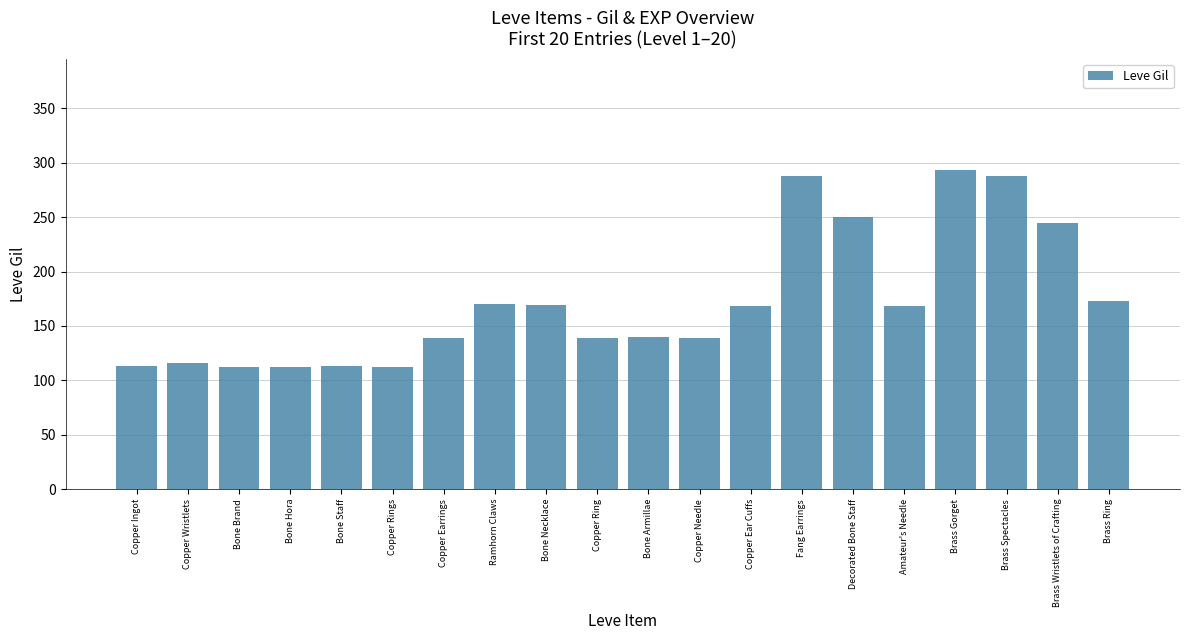

What is the change in value from Copper Ingot to Fang Earrings?

+175